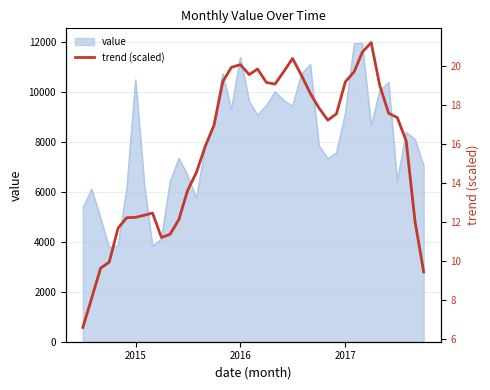

What is the highest value of the value series?

11962